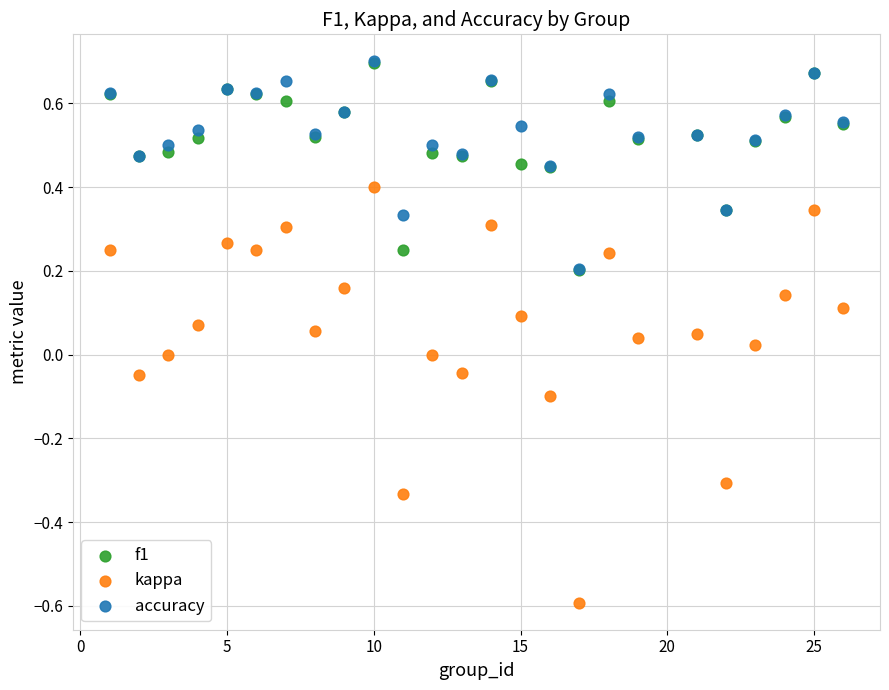

Which series contains the lowest Y value?

kappa